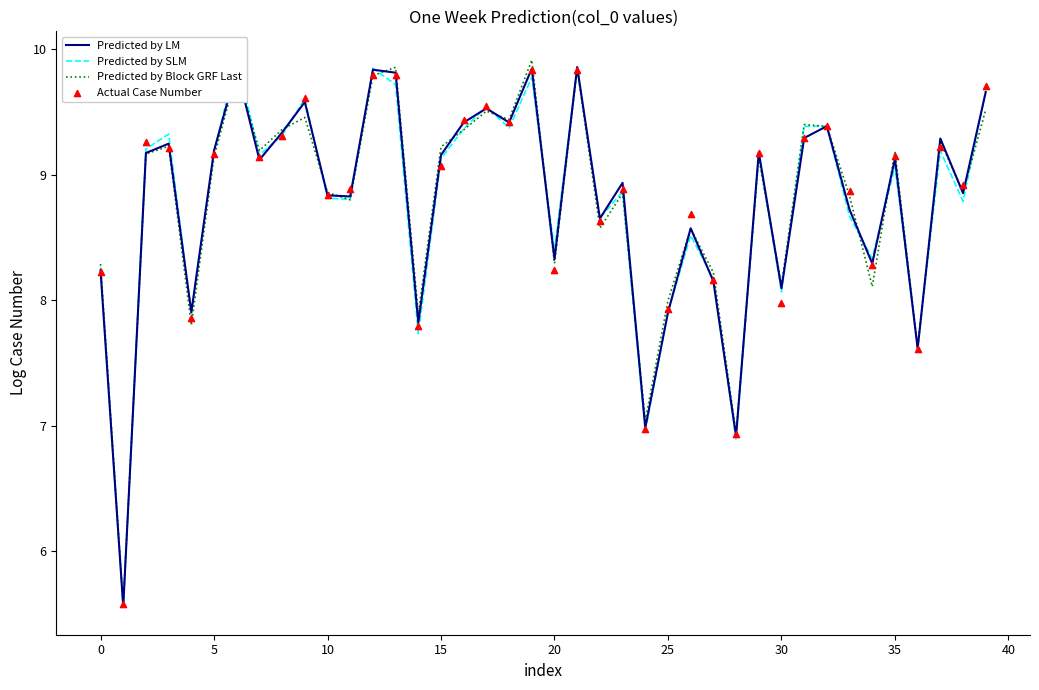

What are all the series names shown in the legend?

Predicted by LM, Predicted by SLM, Predicted by Block GRF Last, Actual Case Number